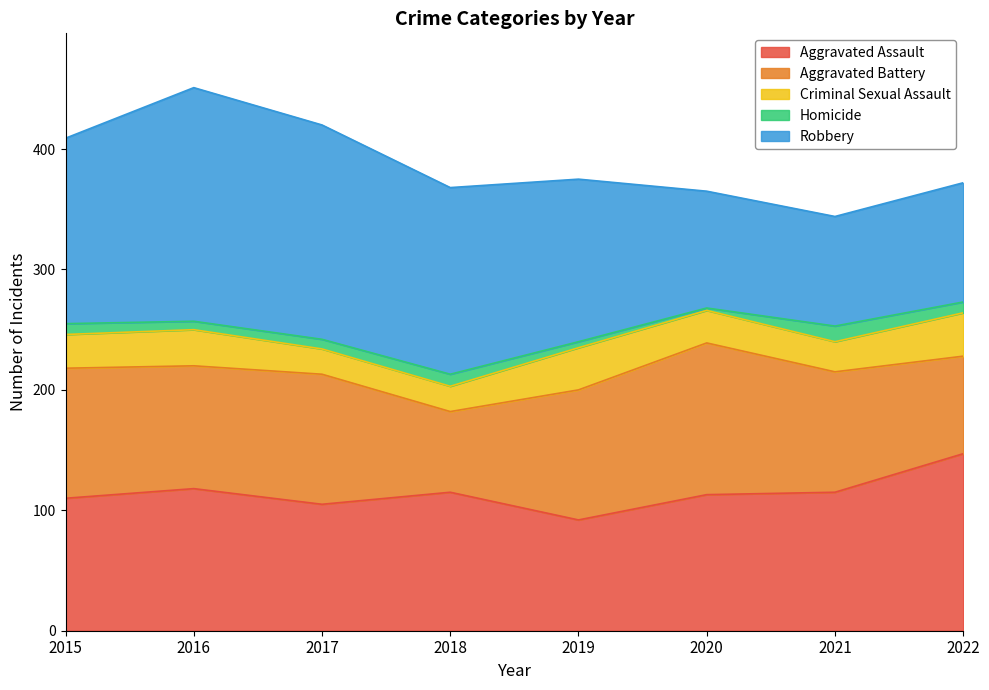

Between 2017 and 2018, which series saw the biggest shift?

Aggravated Battery